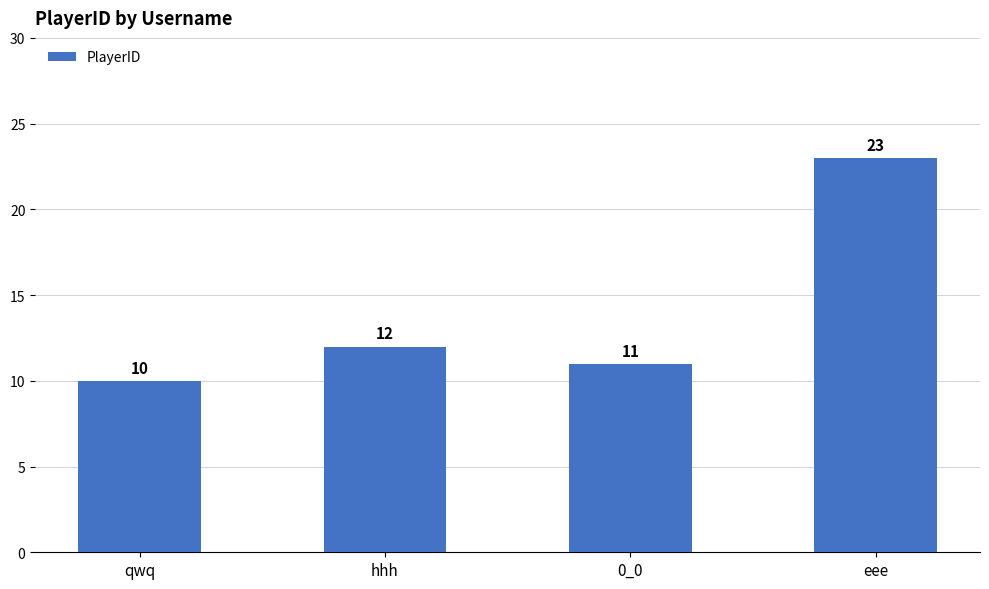

True or false: the data shows 35 at eee.

False